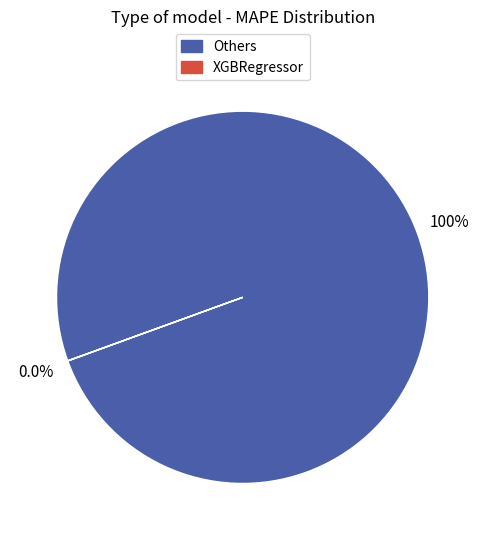

Which category accounts for the majority?

Others